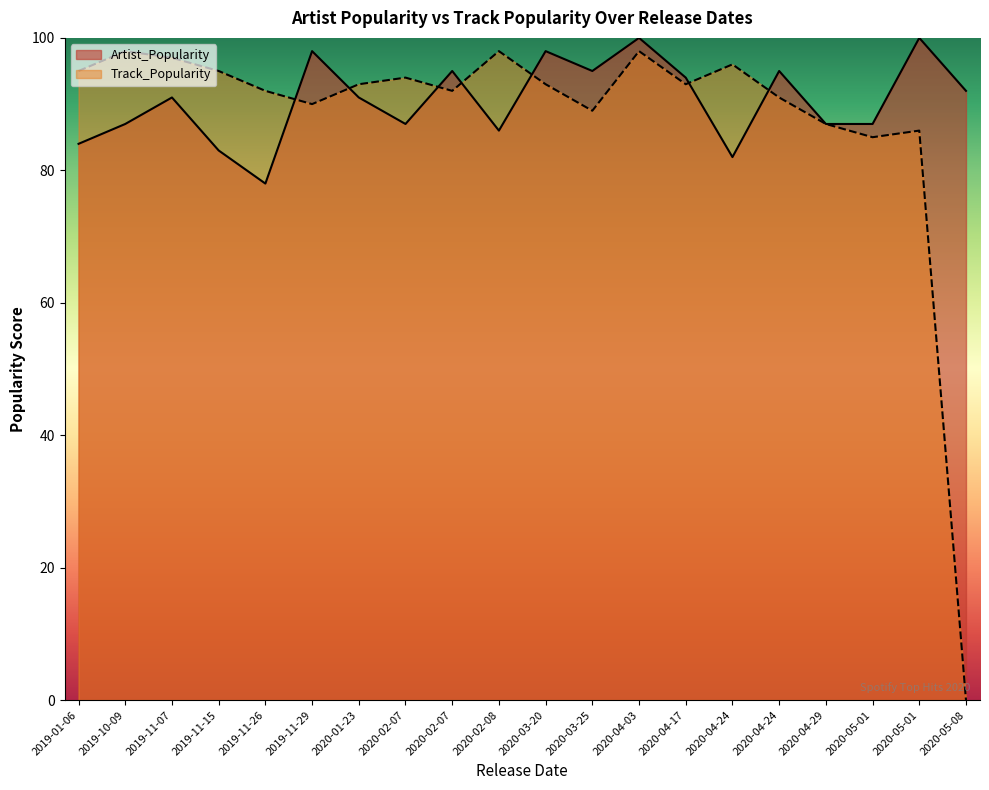

How many intersections are there between Track_Popularity and Artist_Popularity?

9